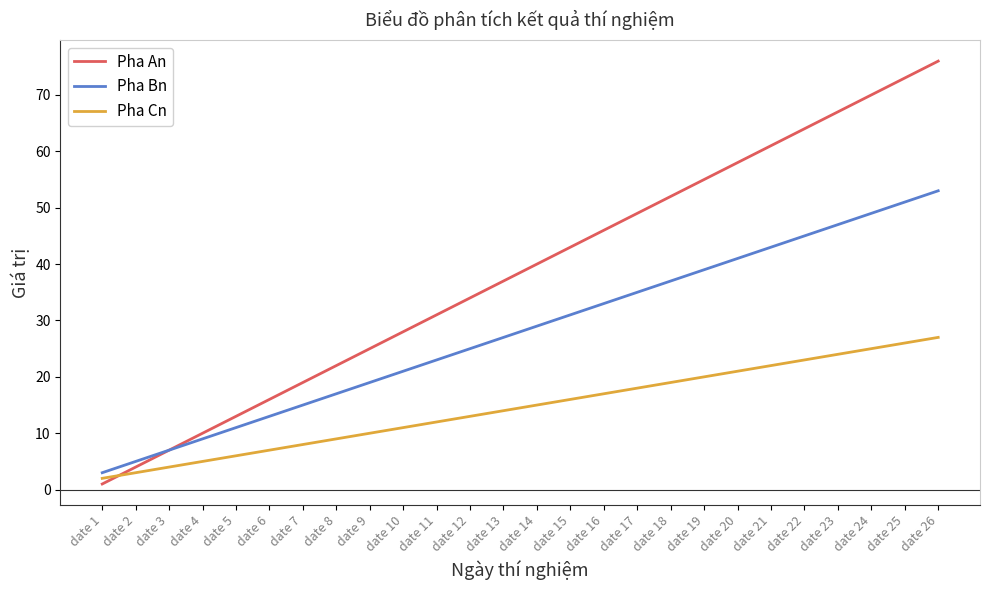

What is the total value across all series at date 5?

30